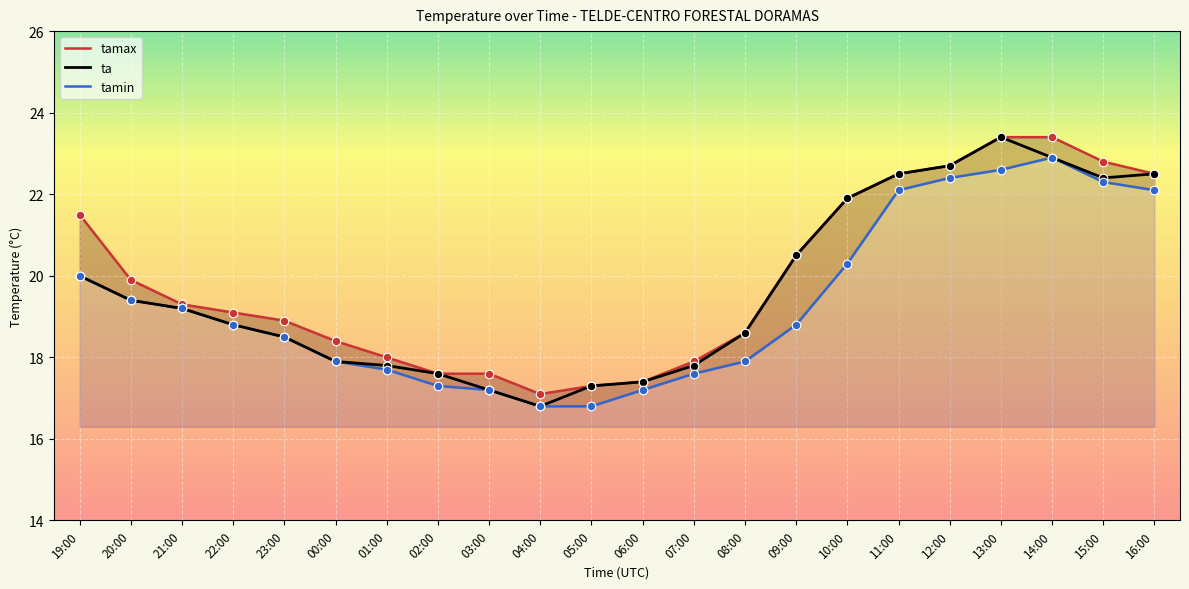

At how many categories does at least one series exceed 20?

9